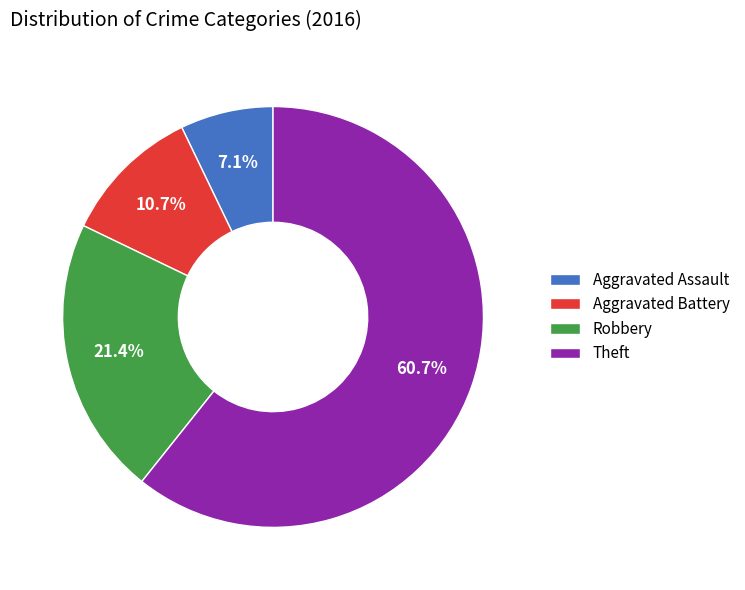

How many segments does this pie chart have?

4